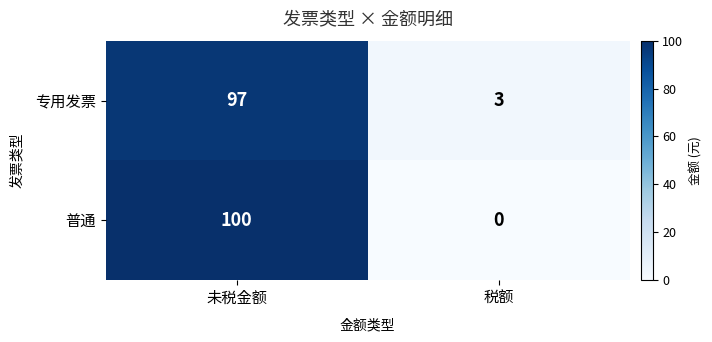

Reading right to left, extract all data points from this chart.

专用发票: 税额=3	未税金额=97
普通: 税额=0	未税金额=100